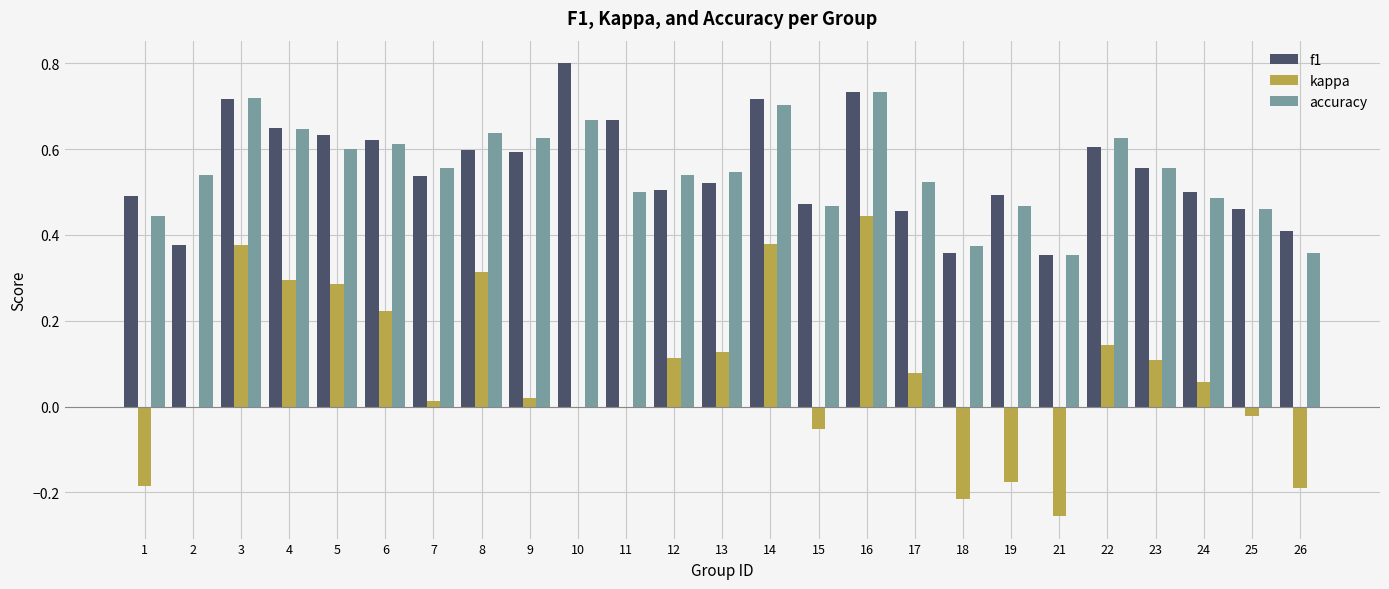

Is it true that accuracy equals 0.9 at 4?

False